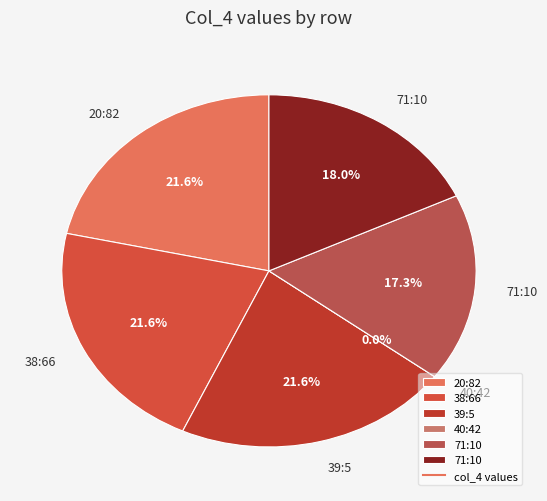

To the nearest percent, what is the combined percentage of 39:5 and 71:10?

39%